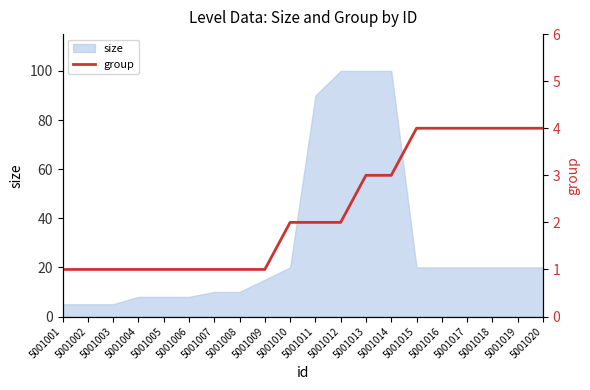

Which has a higher value, 5001017 or 5001016?

5001017